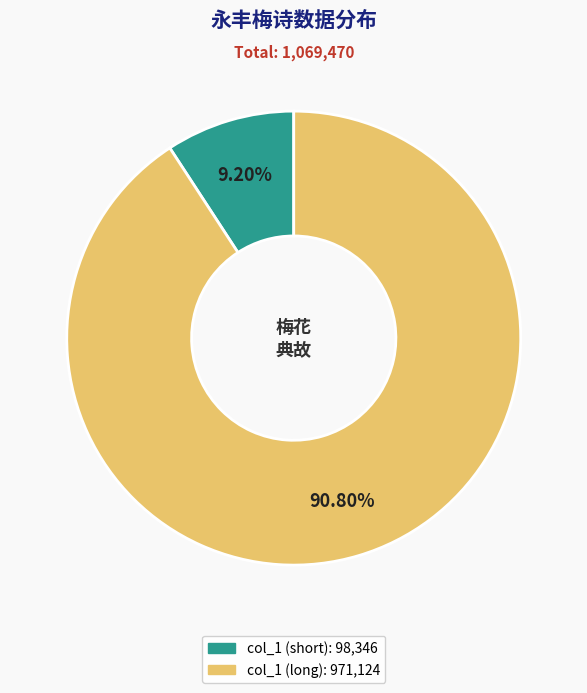

Does any single category account for the majority?

Yes